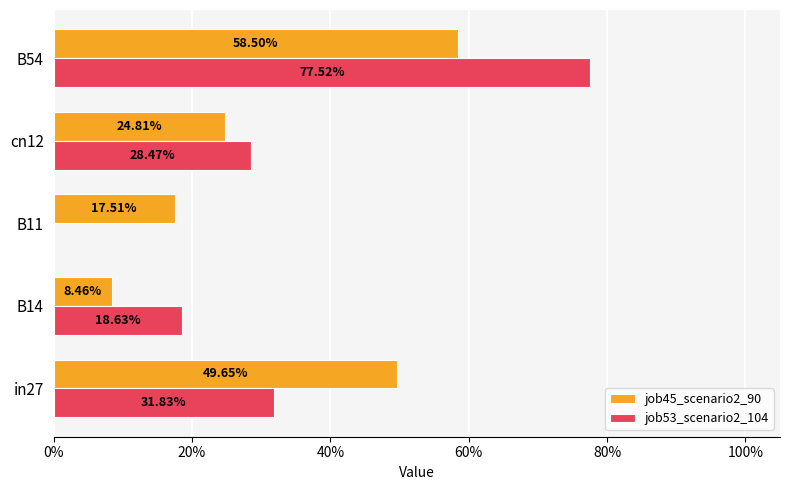

What are all the series names shown in the legend?

job45_scenario2_90, job53_scenario2_104